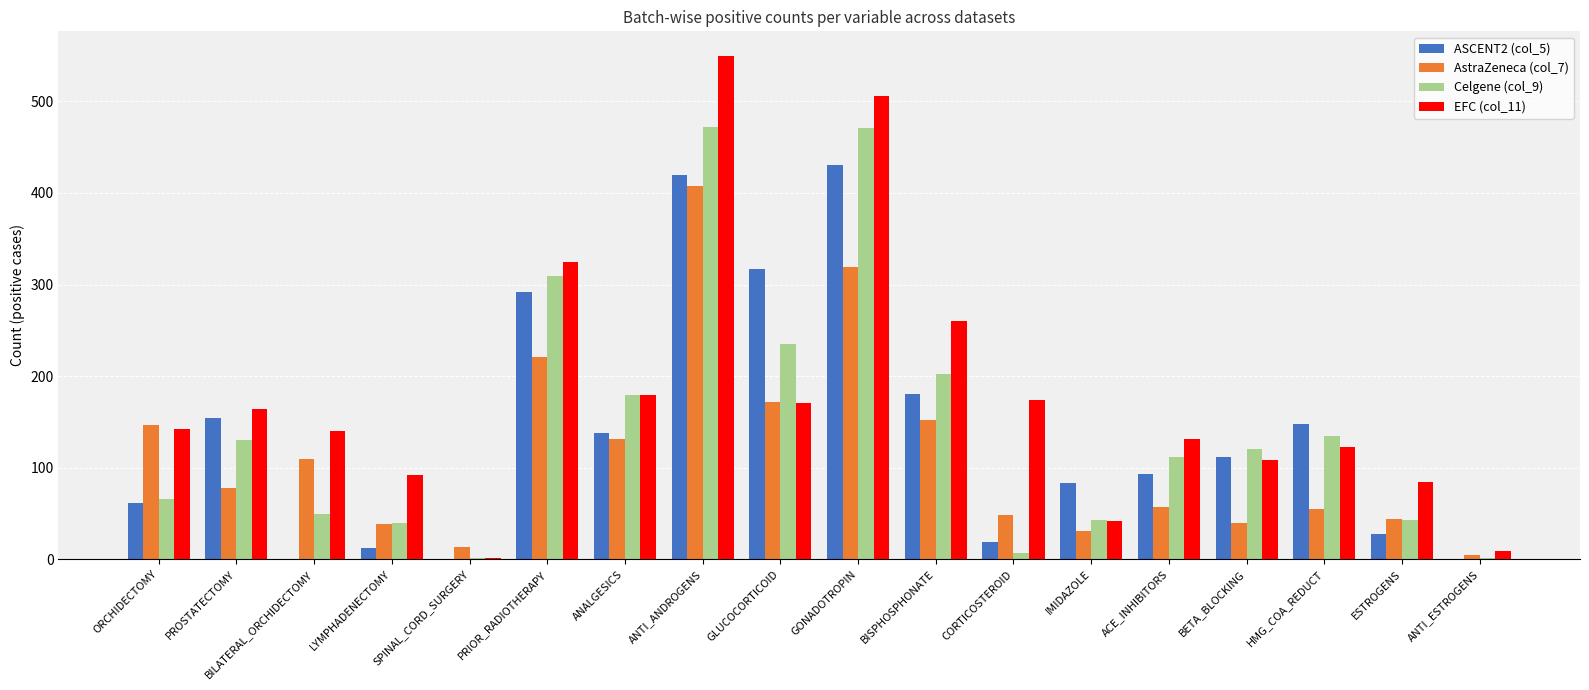

What is the total value across all series at BETA_BLOCKING?

382